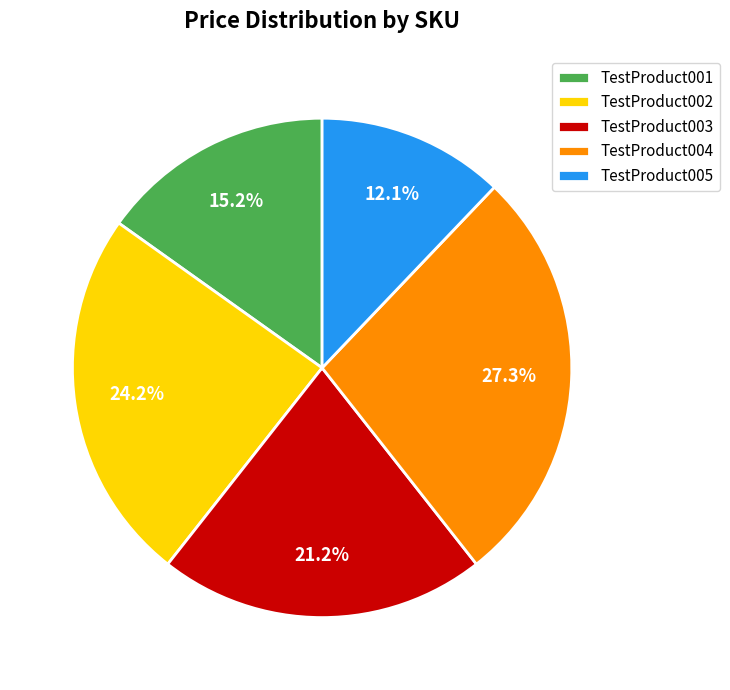

Which slice is the largest?

TestProduct004